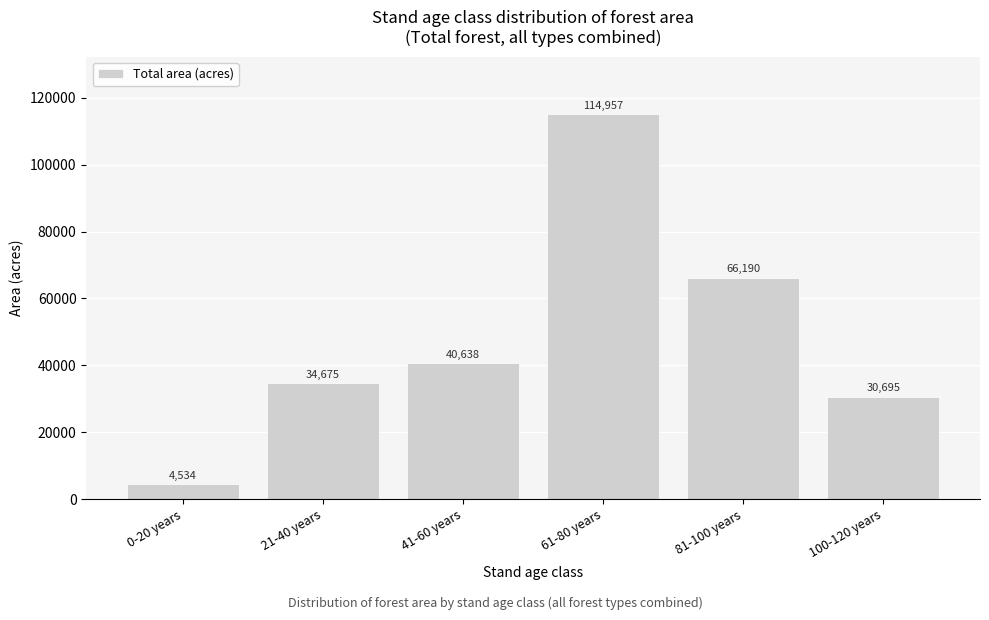

Reading right to left, list all the values displayed in this chart.

100-120 years=30695	81-100 years=66190	61-80 years=114957	41-60 years=40638	21-40 years=34675	0-20 years=4534